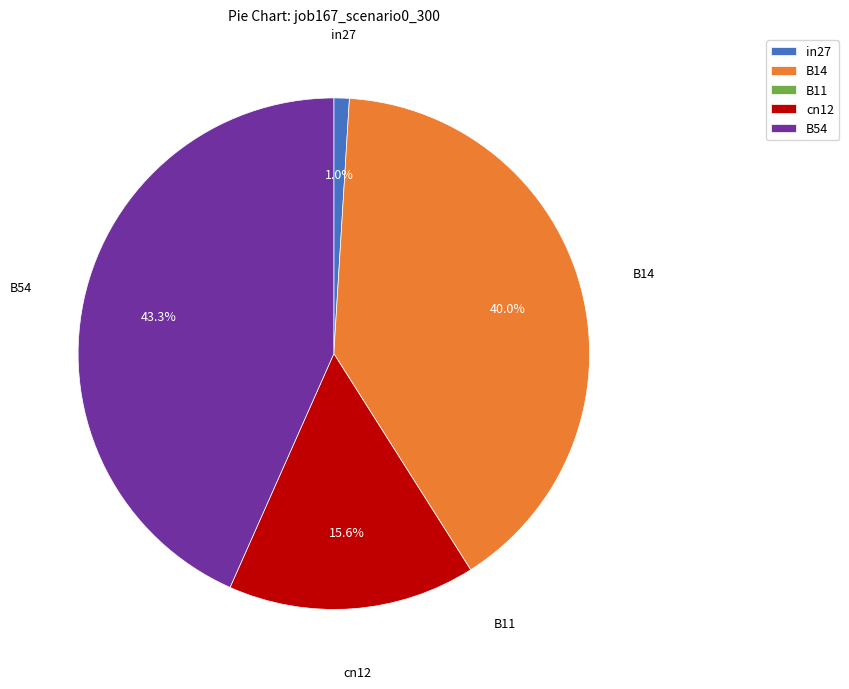

Which category has the biggest portion of the pie?

B54